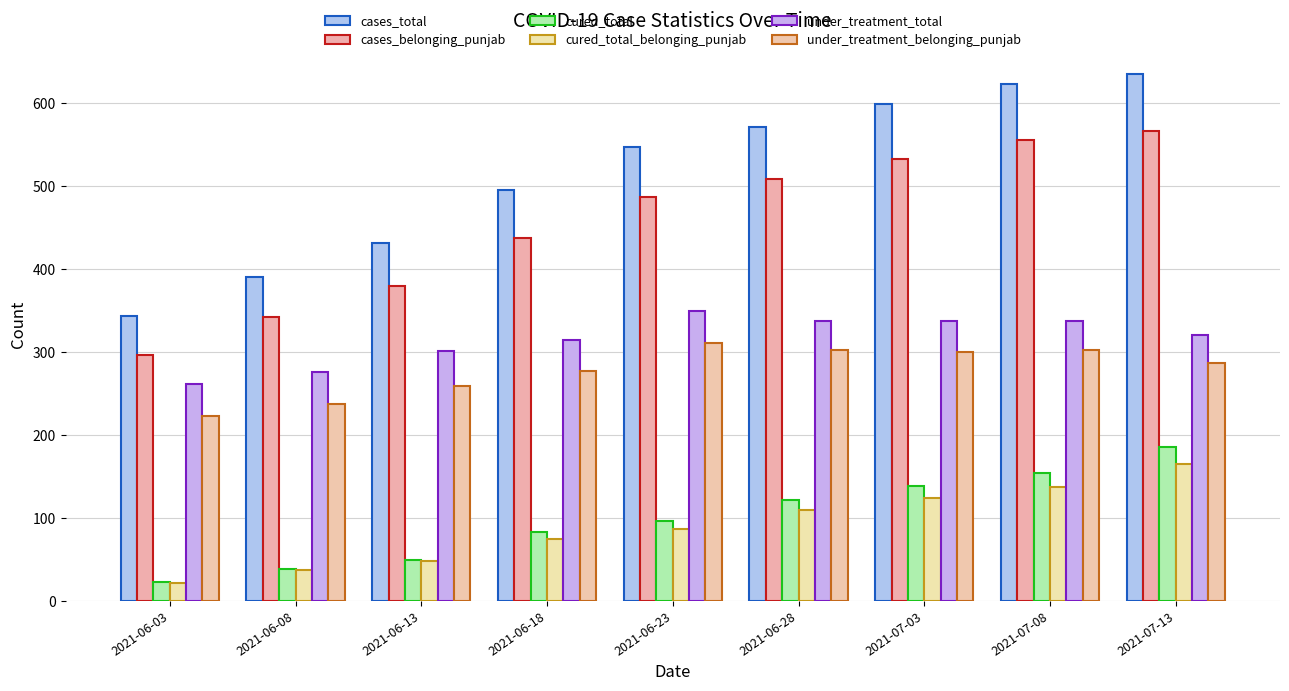

What is the label of the 6th bar from the right?

2021-06-18